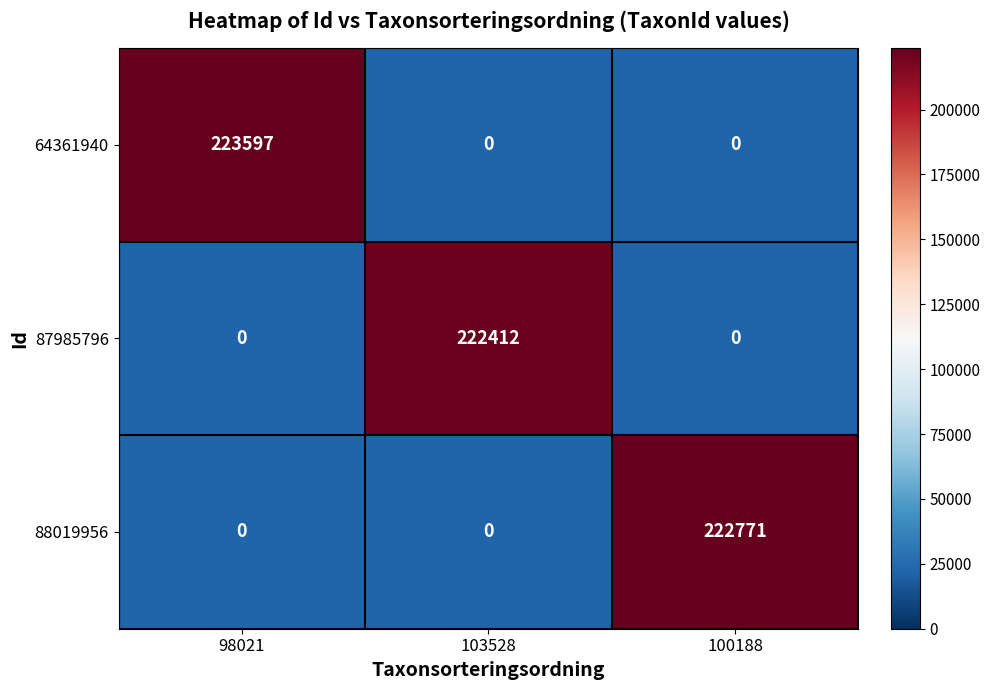

What is the sum of all 88019956 values?

222771